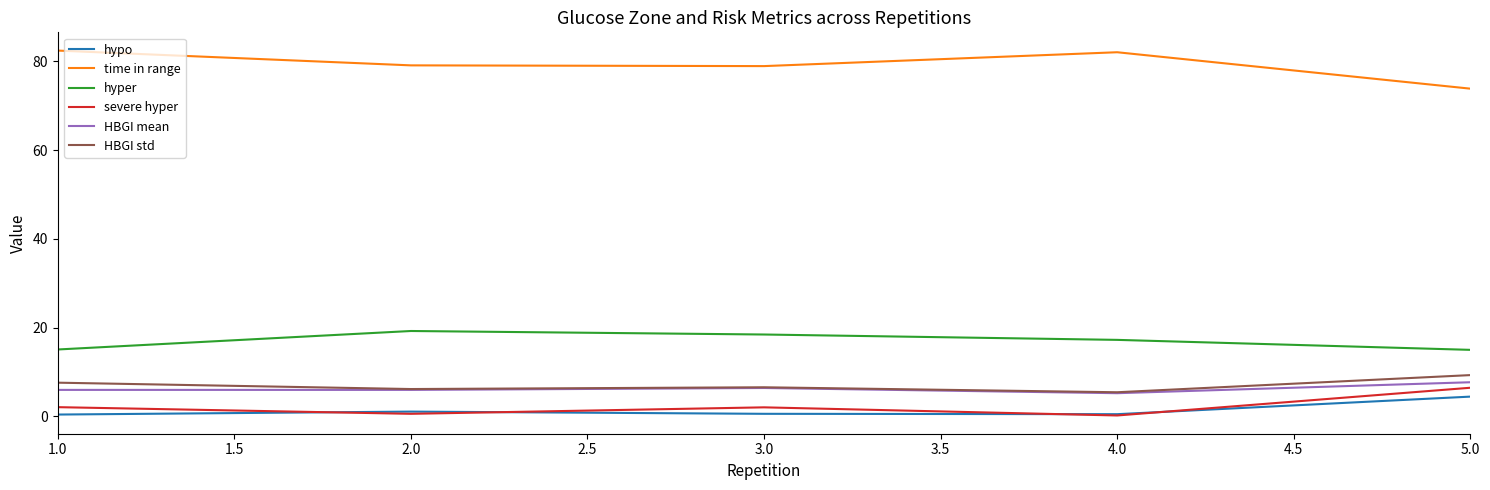

What is the greatest value displayed?

82.4